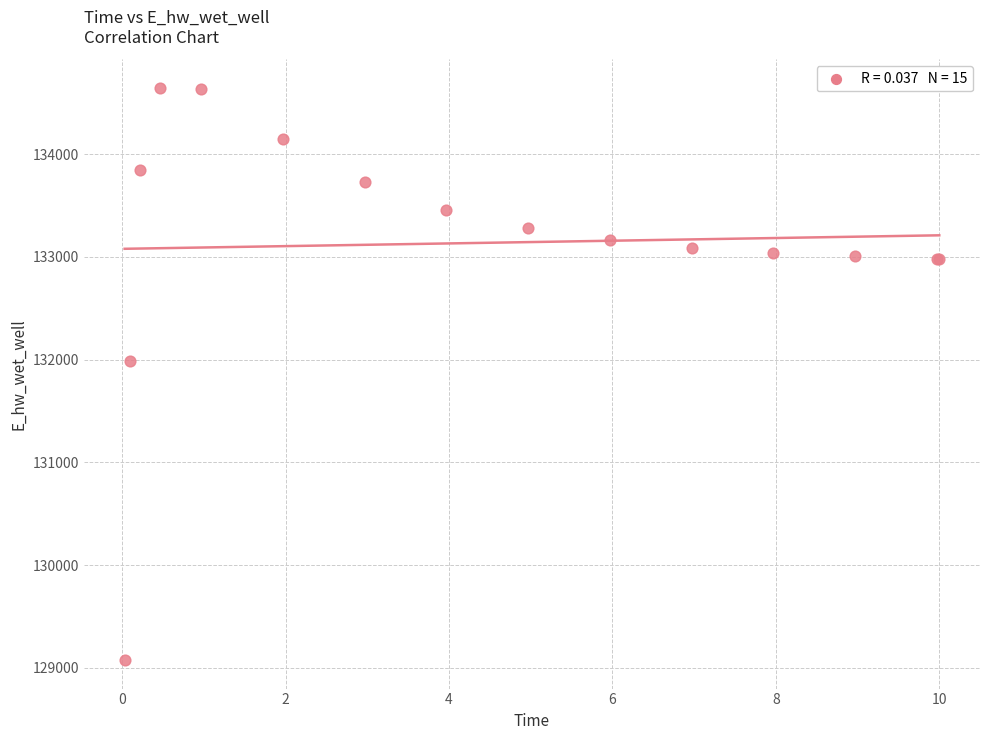

What Y value in the scatter plot is closest to 131860?

131981.4